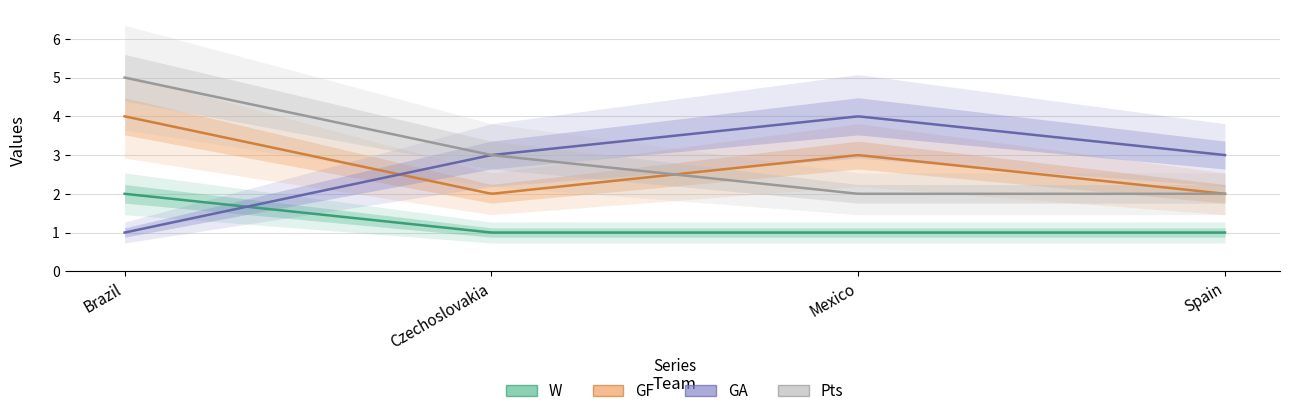

The Pts series shows 1 at Czechoslovakia. True or false?

False